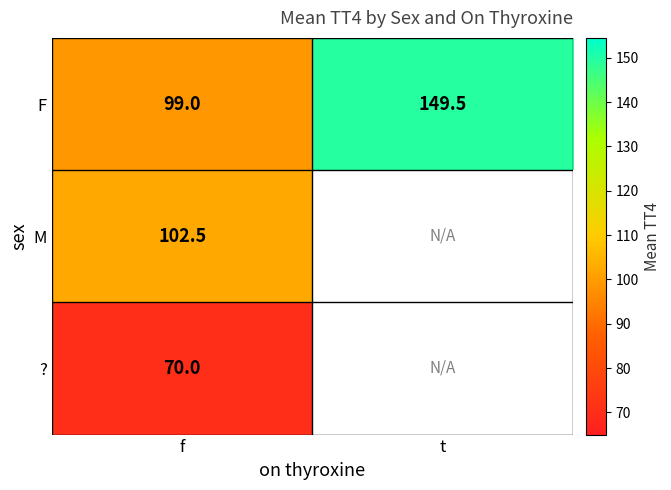

Which category has the lowest value in the F series?

f